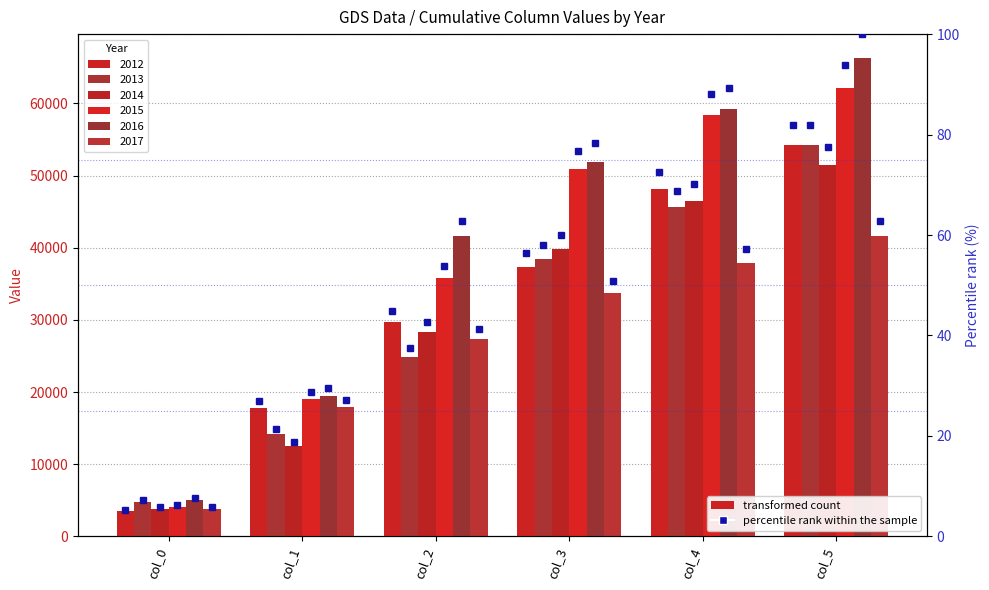

What is the difference between the second highest and minimum values in the 2013 series?

40831.7